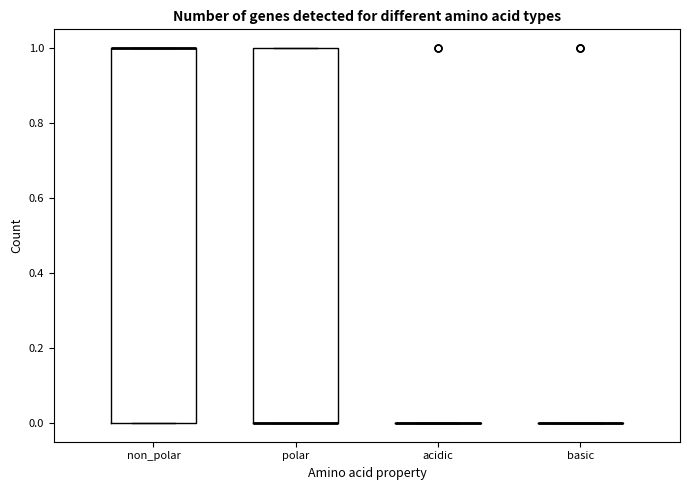

Reading left to right, read every box against the y-axis: the position of its median line, the range the box covers, and the ends of its whiskers. The values are not printed on the chart, so give them approximately, as read against the axis.

non_polar: median 1 (drawn on the box's upper edge), box 0 to 1, whiskers 0 to 1
polar: median 0 (drawn on the box's lower edge), box 0 to 1, whiskers 0 to 1
acidic: box collapsed to a line at 0, whiskers 0 to 0
basic: box collapsed to a line at 0, whiskers 0 to 0